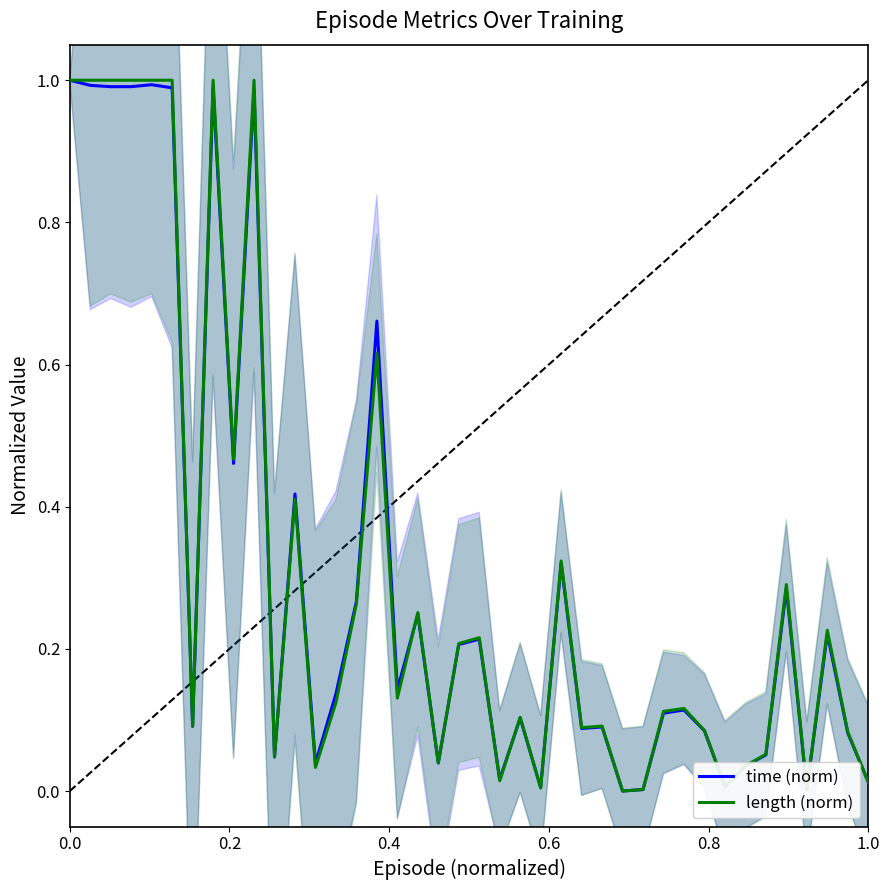

How many lines are shown in the chart?

2